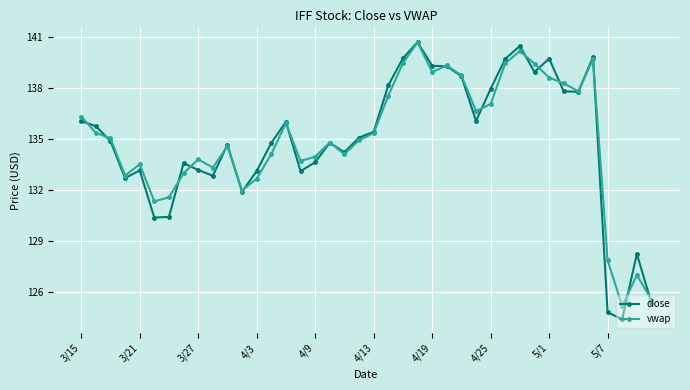

Count the number of data series in this chart.

2